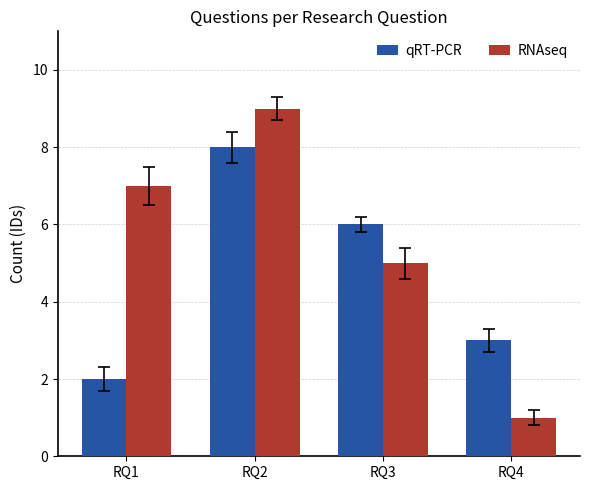

What is the total value across all series at RQ4?

4